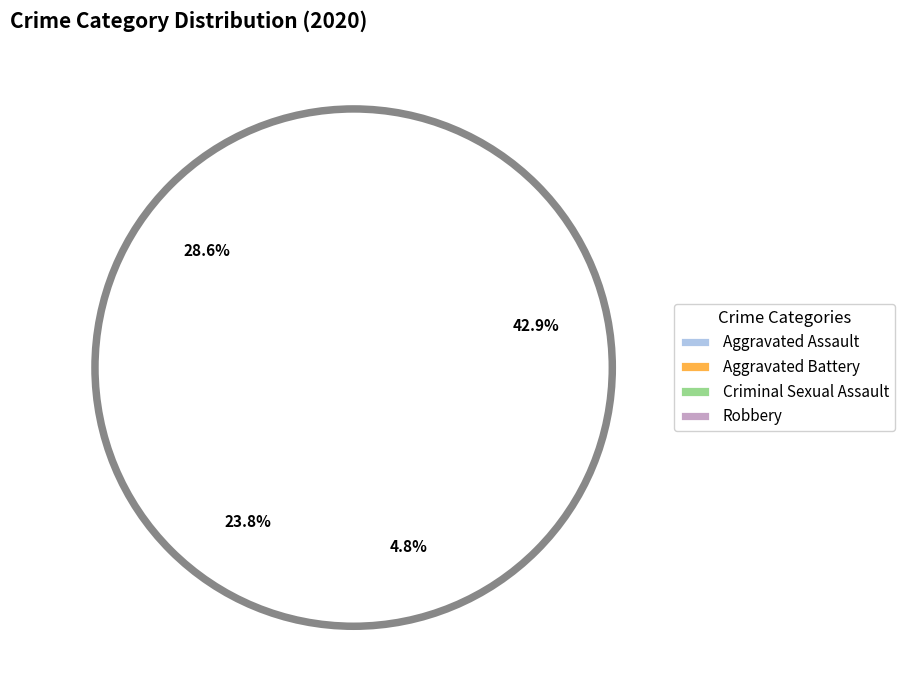

What percentage is NOT represented by Aggravated Assault?

71.4%